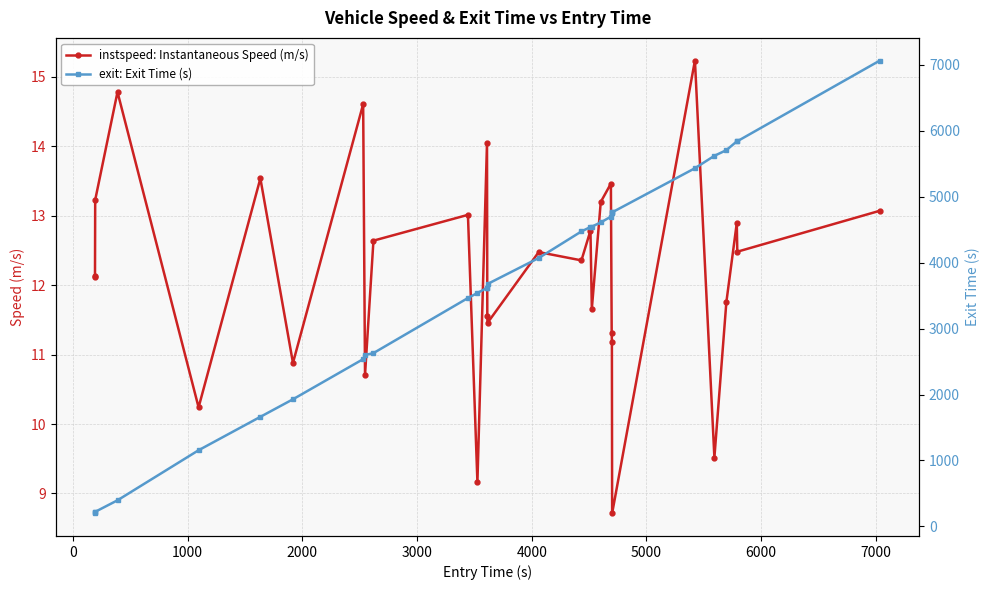

What is the value of the instspeed: Instantaneous Speed (m/s) point at the 6th from the left?

13.5